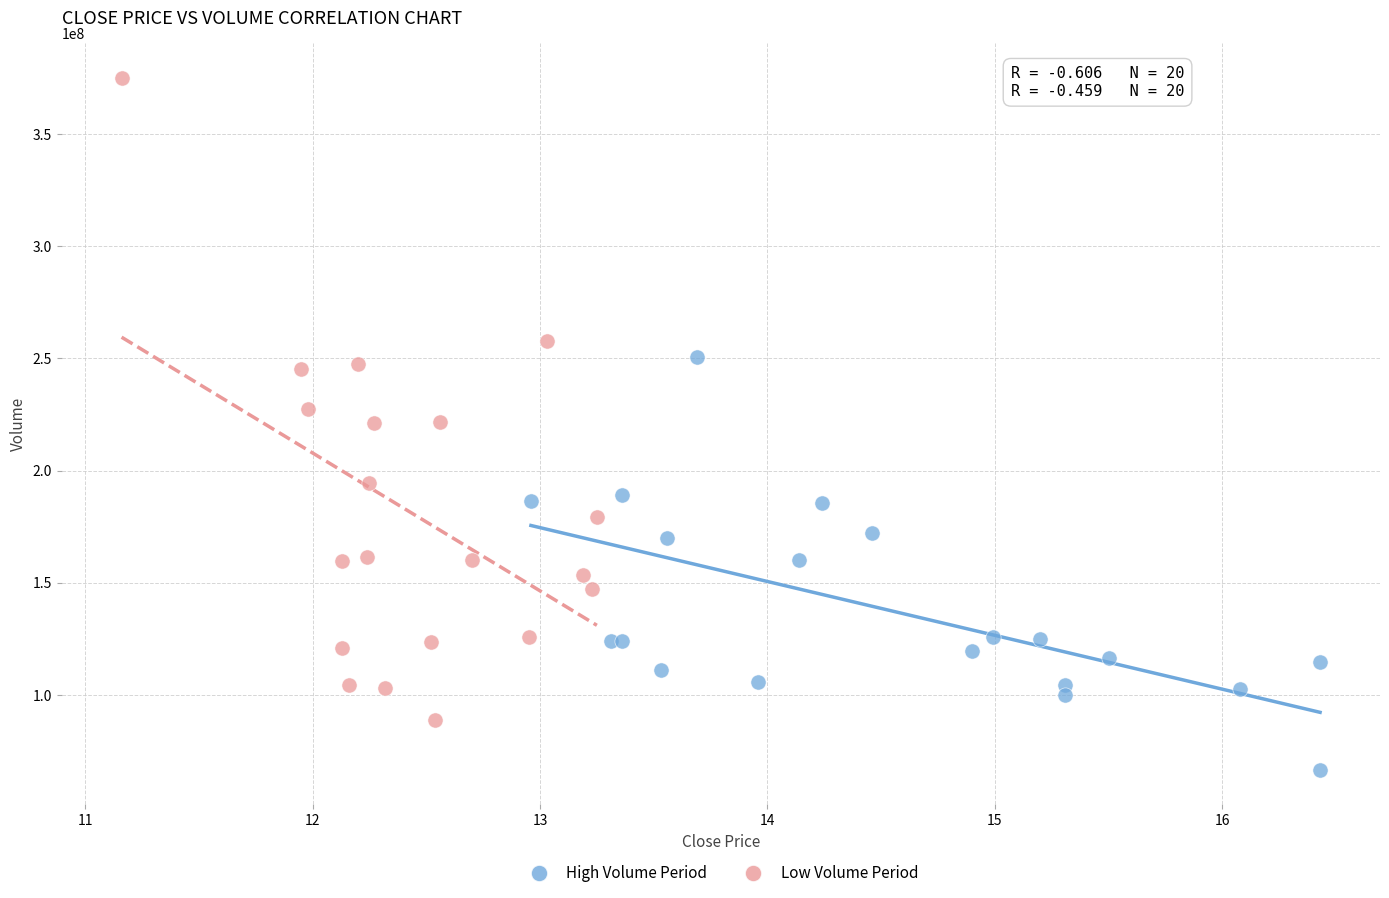

What are all the series names shown in the legend?

High Volume Period, Low Volume Period